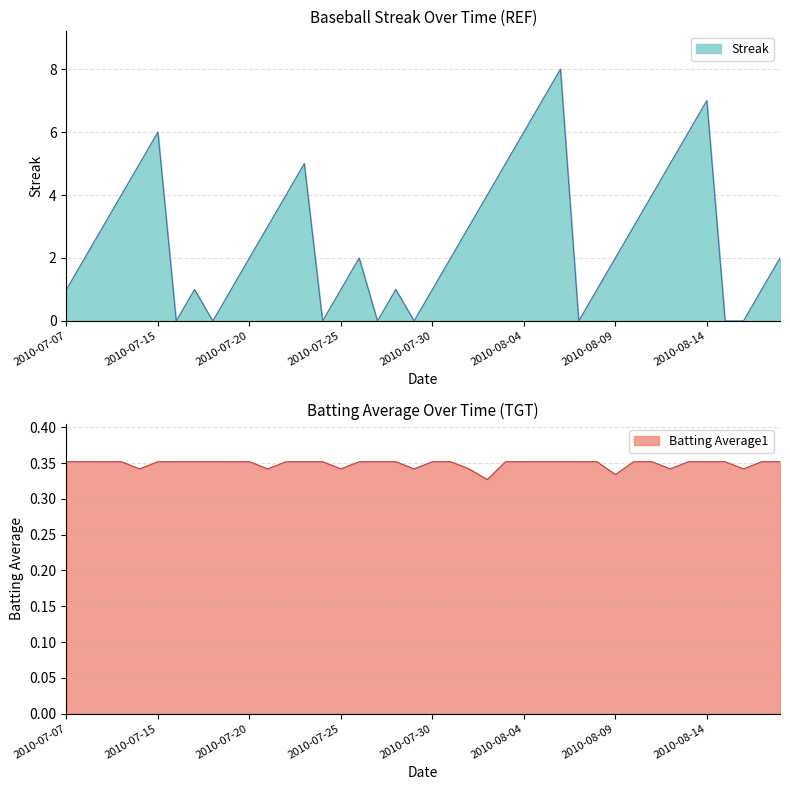

How many interior local valleys does the Streak series have?

6